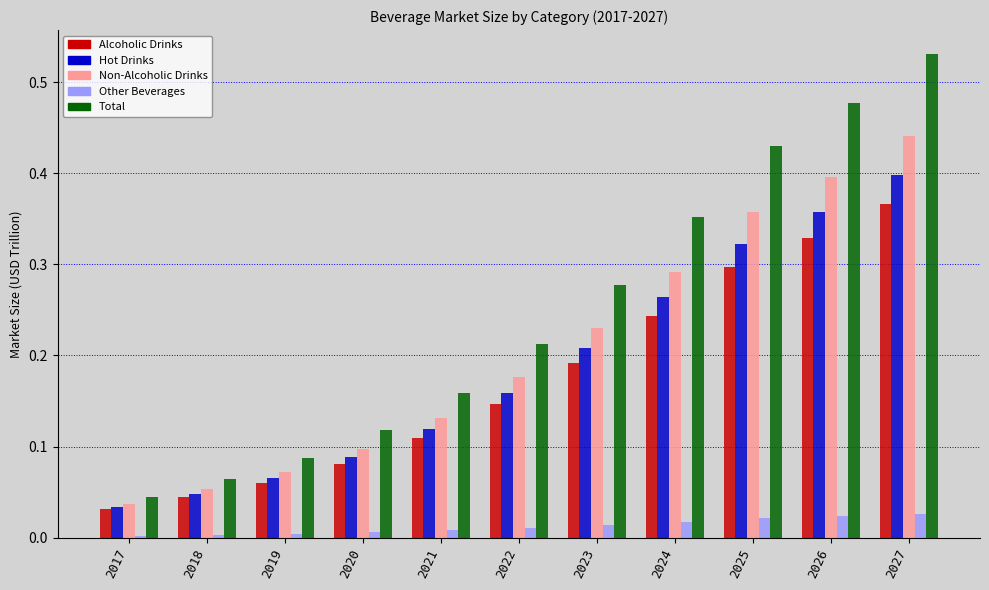

Rank the series at 2021 from lowest to highest value.

Other Beverages, Alcoholic Drinks, Hot Drinks, Non-Alcoholic Drinks, Total